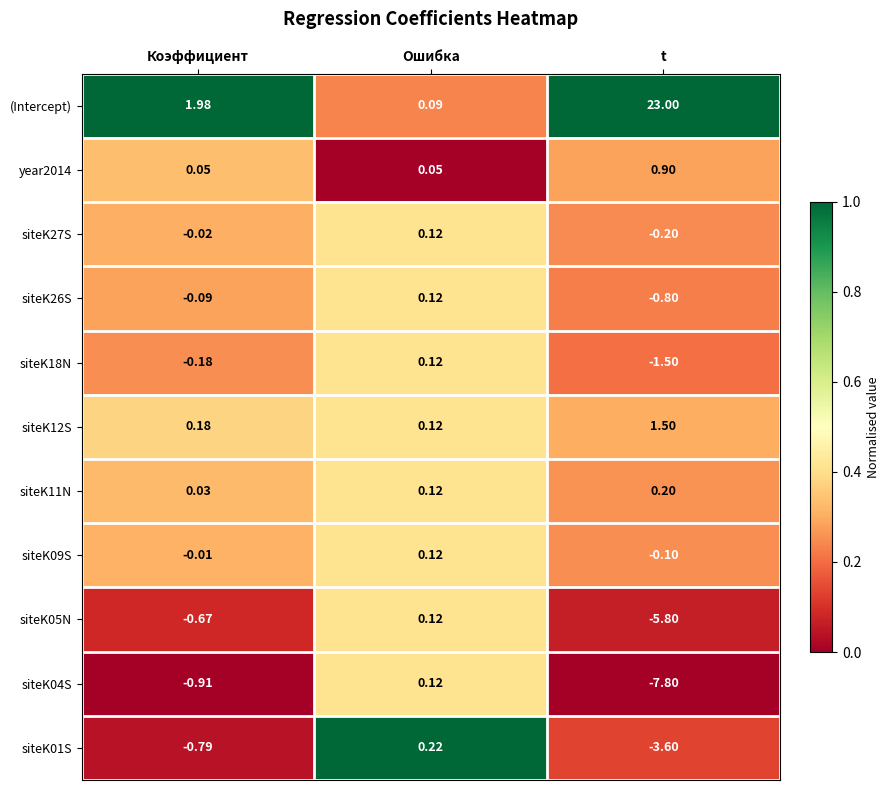

Is the value of year2014 at Коэффициент greater than the value of siteK01S at t?

Yes